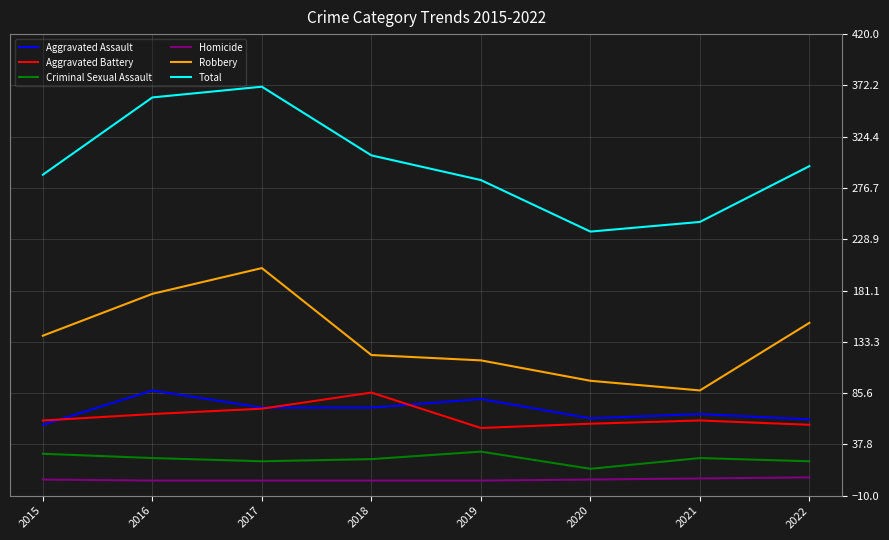

True or false: Aggravated Assault and Robbery intersect in this chart.

False